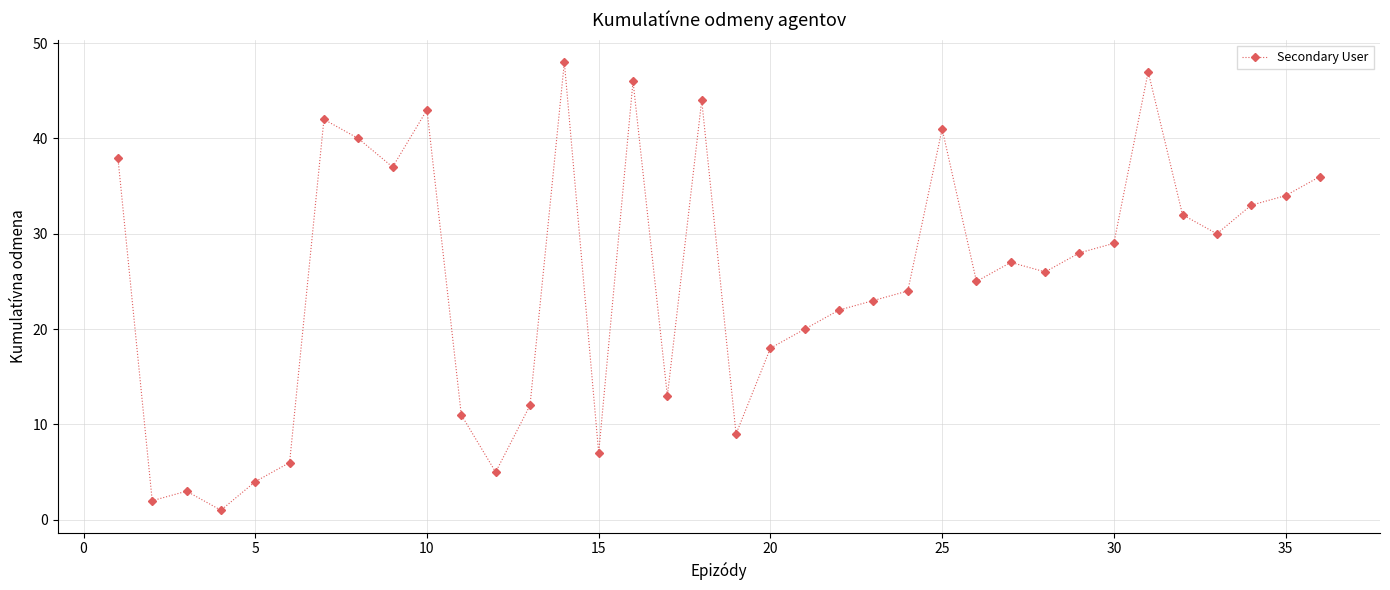

Reading left to right, what are all the values shown in this chart?

38	2	3	1	4	6	42	40	37	43	11	5	12	48	7	46	13	44	9	18	20	22	23	24	41	25	27	26	28	29	47	32	30	33	34	36